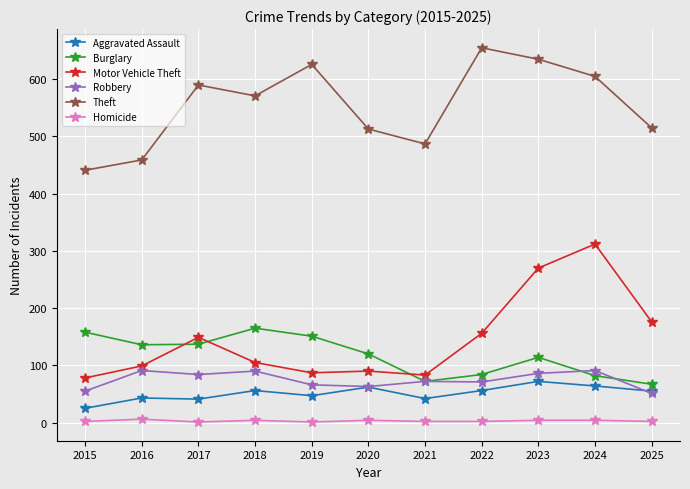

How many interior local peaks does the Burglary series have?

2